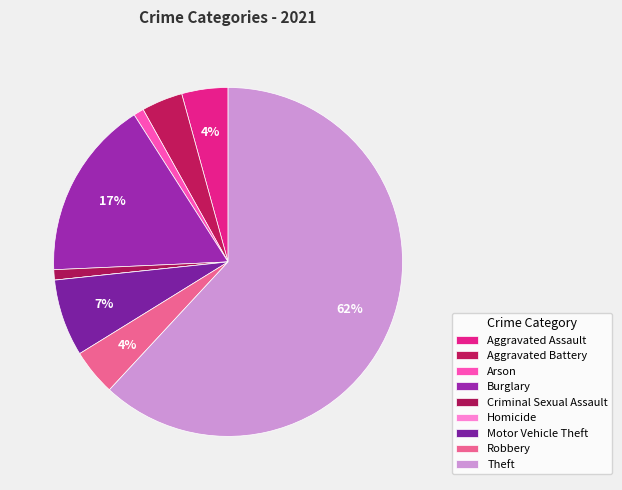

What percentage is NOT represented by Theft?

38.1%